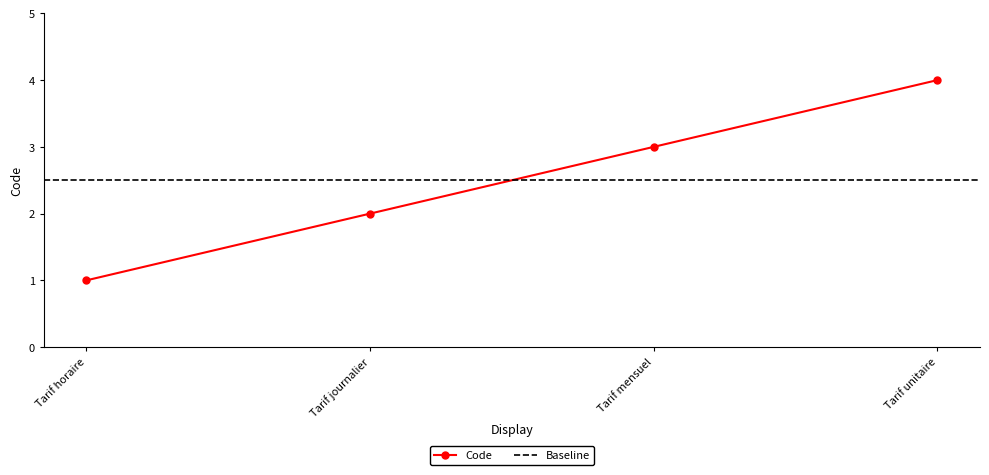

What is the difference between the second highest and second lowest values?

1